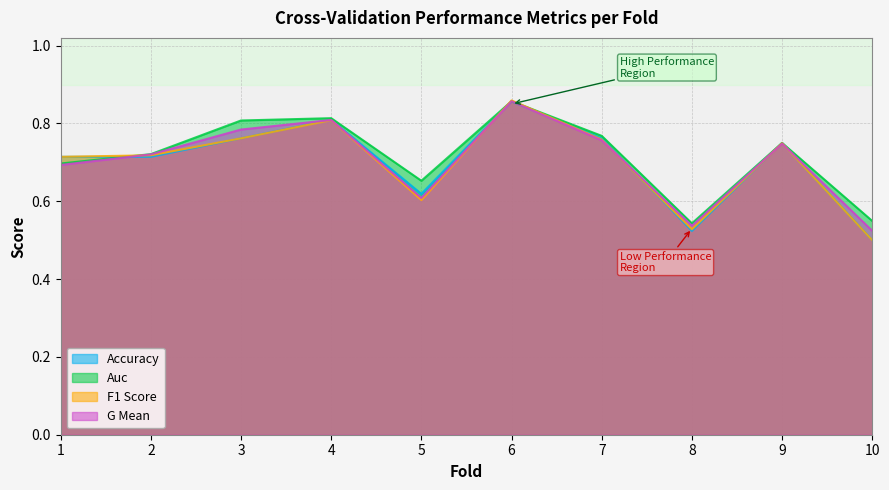

What is the minimum value for g_mean?

0.5